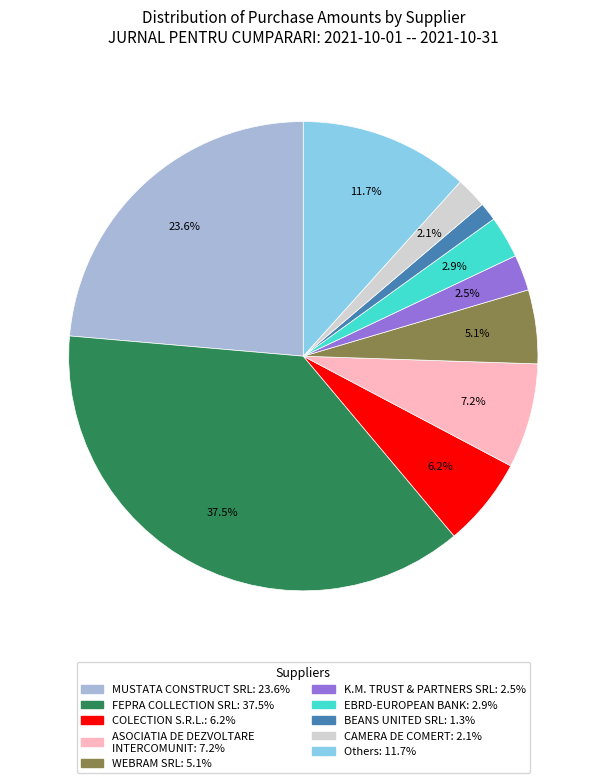

Is there any slice that represents more than half of the pie?

No